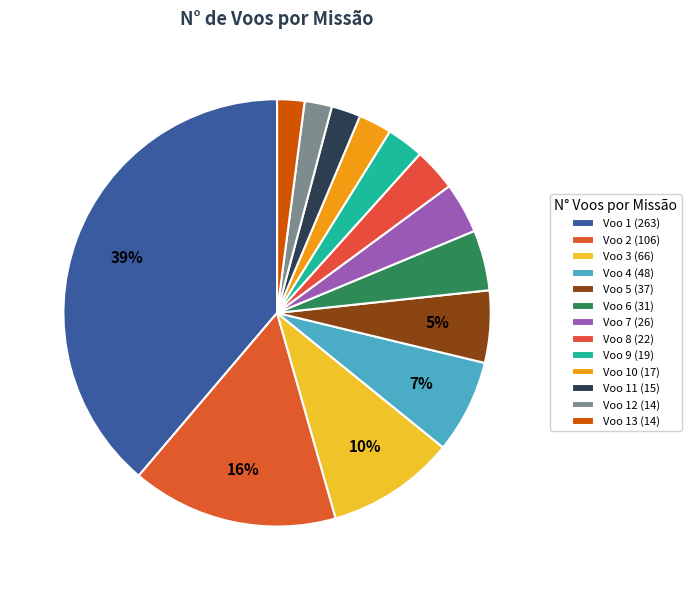

The Voo 10 (17) slice represents 1% of the pie. True or false?

False